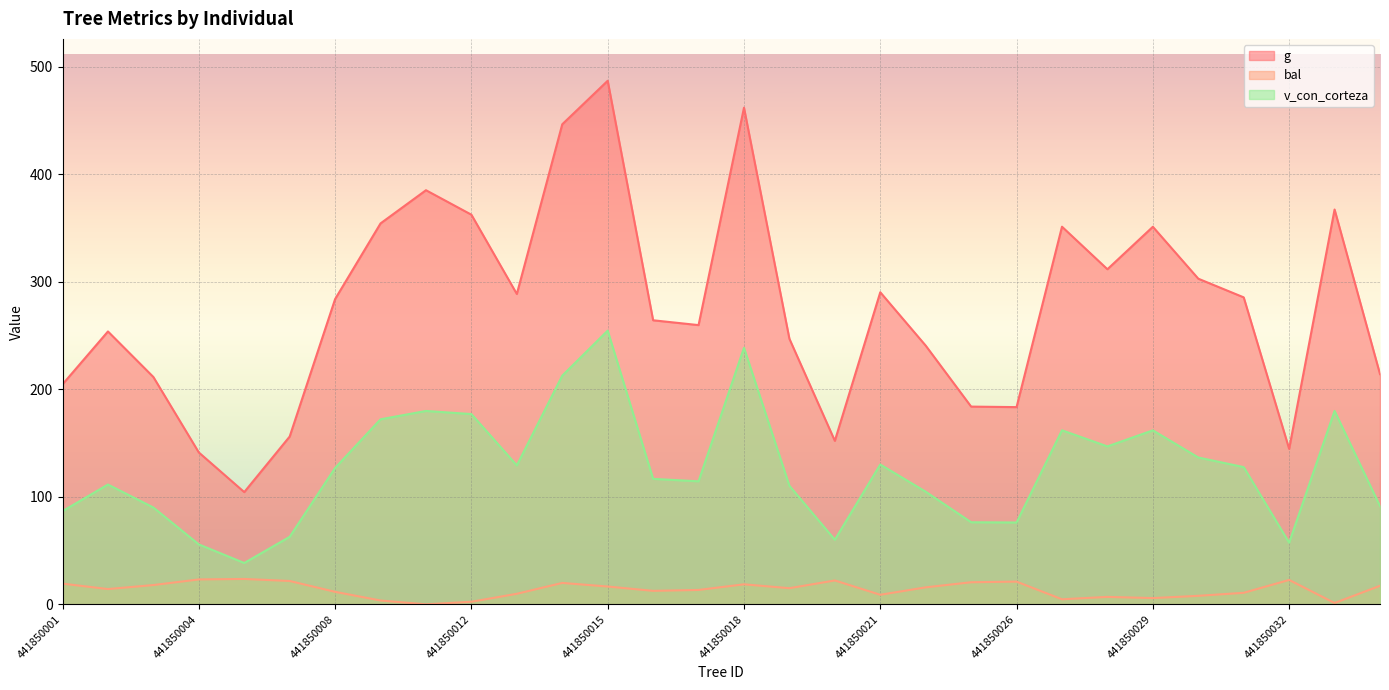

What is the value of the g point at the 3rd from the left?

211.5